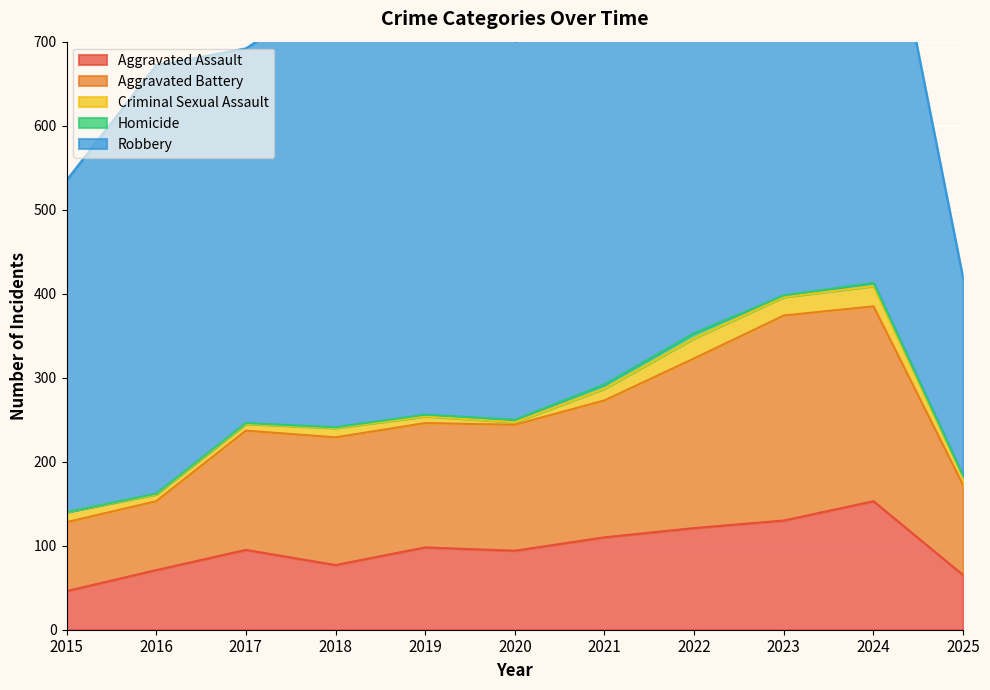

At which category does Homicide reach its first local valley?

2023